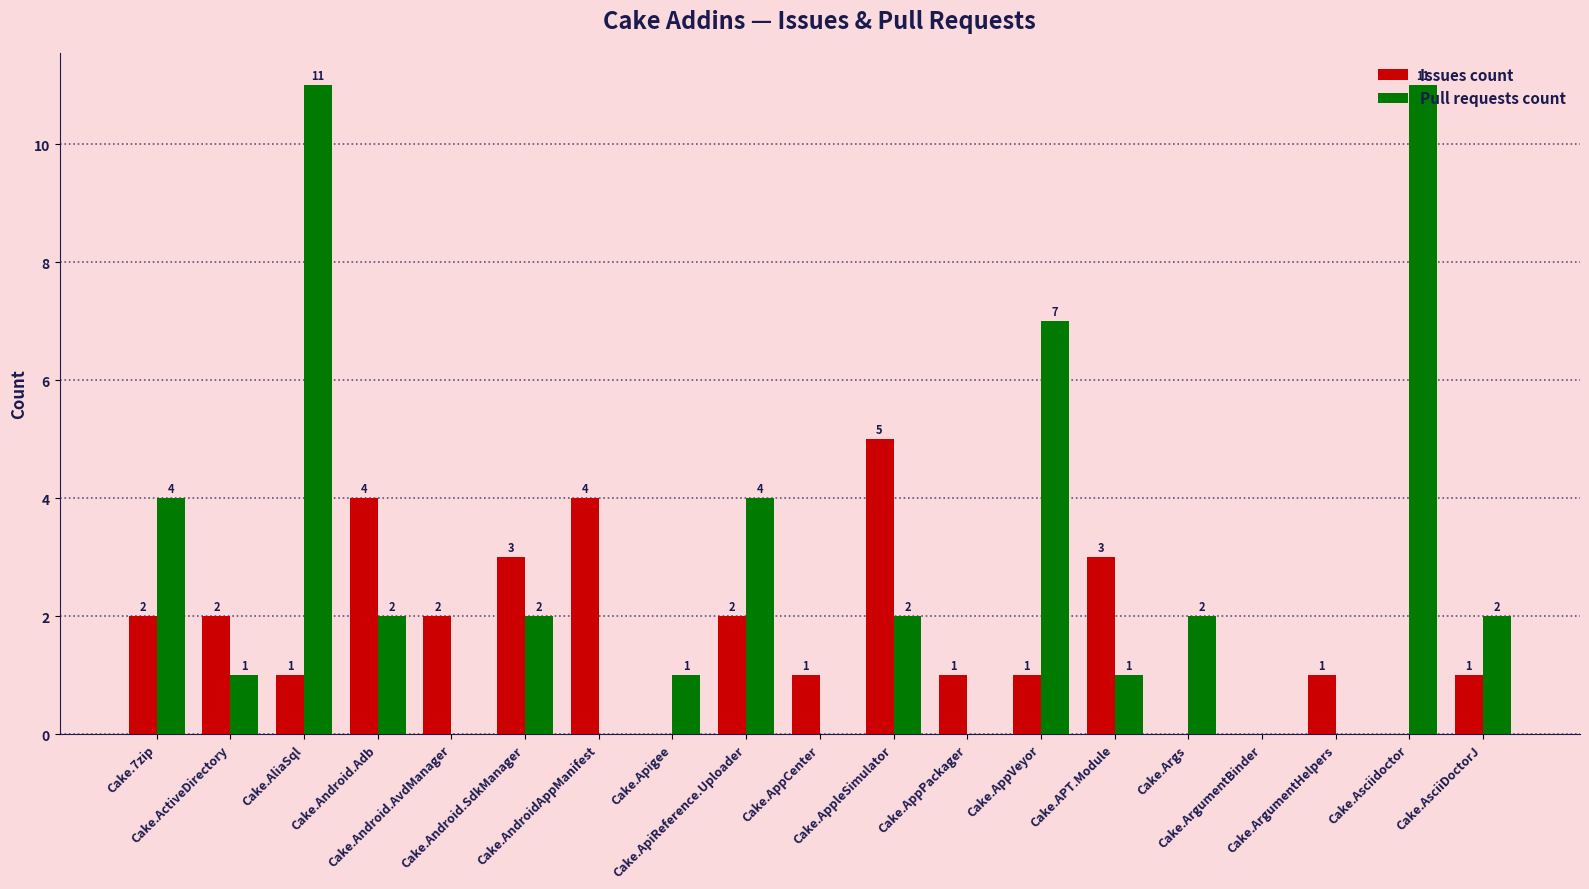

Reading right to left, what are all the values shown in this chart?

Issues count: Cake.AsciiDoctorJ=1	Cake.Asciidoctor=0	Cake.ArgumentHelpers=1	Cake.ArgumentBinder=0	Cake.Args=0	Cake.APT.Module=3	Cake.AppVeyor=1	Cake.AppPackager=1	Cake.AppleSimulator=5	Cake.AppCenter=1	Cake.ApiReference.Uploader=2	Cake.Apigee=0	Cake.AndroidAppManifest=4	Cake.Android.SdkManager=3	Cake.Android.AvdManager=2	Cake.Android.Adb=4	Cake.AliaSql=1	Cake.ActiveDirectory=2	Cake.7zip=2
Pull requests count: Cake.AsciiDoctorJ=2	Cake.Asciidoctor=11	Cake.ArgumentHelpers=0	Cake.ArgumentBinder=0	Cake.Args=2	Cake.APT.Module=1	Cake.AppVeyor=7	Cake.AppPackager=0	Cake.AppleSimulator=2	Cake.AppCenter=0	Cake.ApiReference.Uploader=4	Cake.Apigee=1	Cake.AndroidAppManifest=0	Cake.Android.SdkManager=2	Cake.Android.AvdManager=0	Cake.Android.Adb=2	Cake.AliaSql=11	Cake.ActiveDirectory=1	Cake.7zip=4